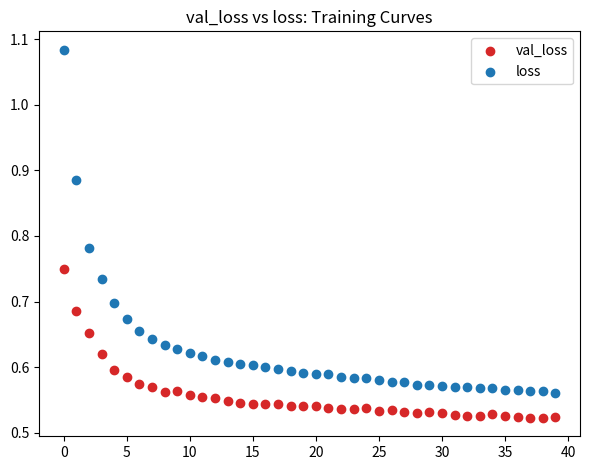

Which series contains the lowest Y value?

val_loss